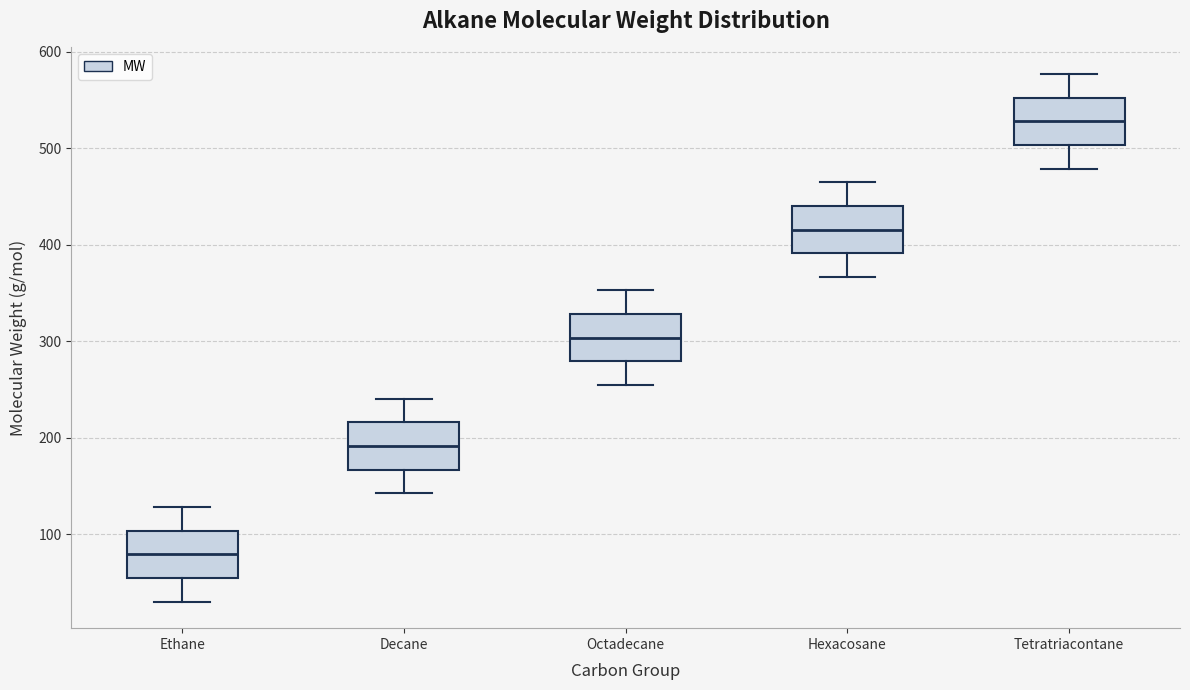

Where is the upper edge of the box for Hexacosane on the y-axis? The values are not printed on the chart, so give them approximately, as read against the axis.

440